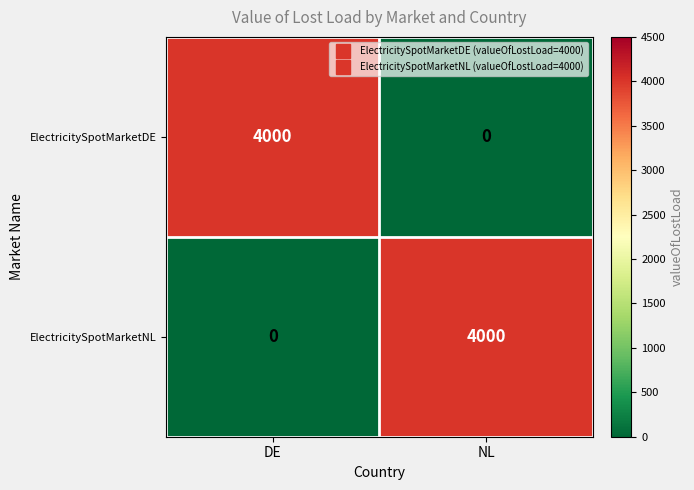

How many values in ElectricitySpotMarketDE are above zero?

1